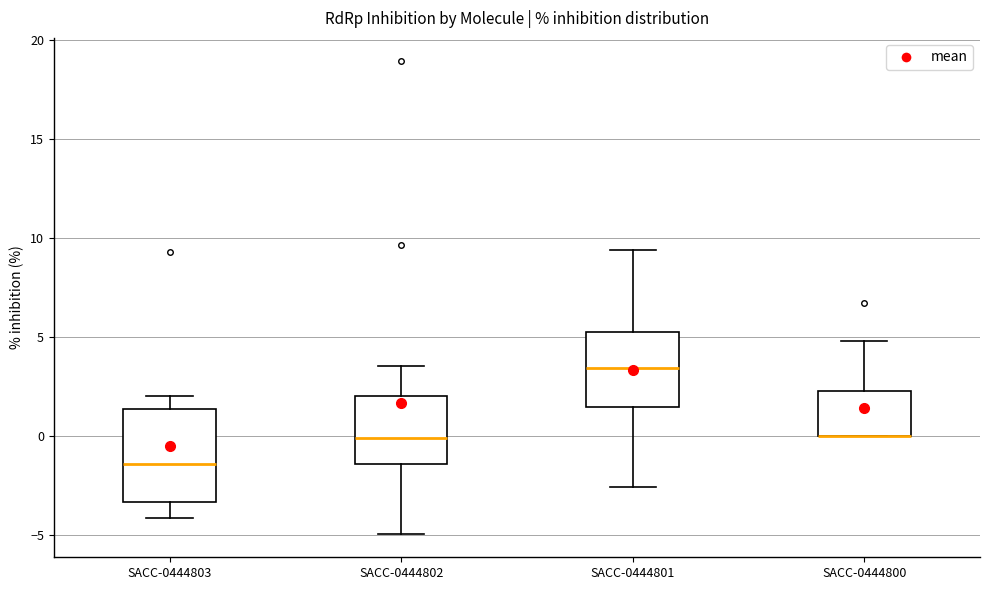

Which box is the tallest, from its lower edge to its upper edge?

SACC-0444803